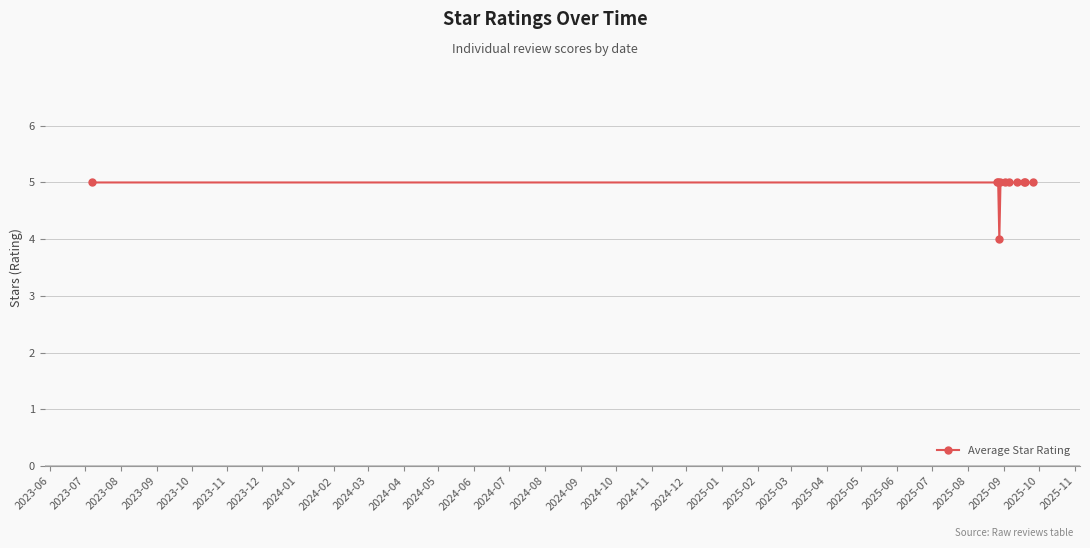

What is the maximum value shown in the chart?

5